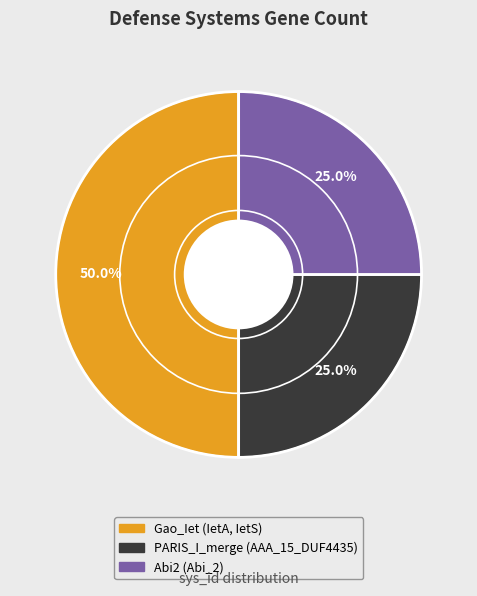

Which has a higher value, Gao_Iet (IetA, IetS) or Abi2 (Abi_2)?

Gao_Iet (IetA, IetS)